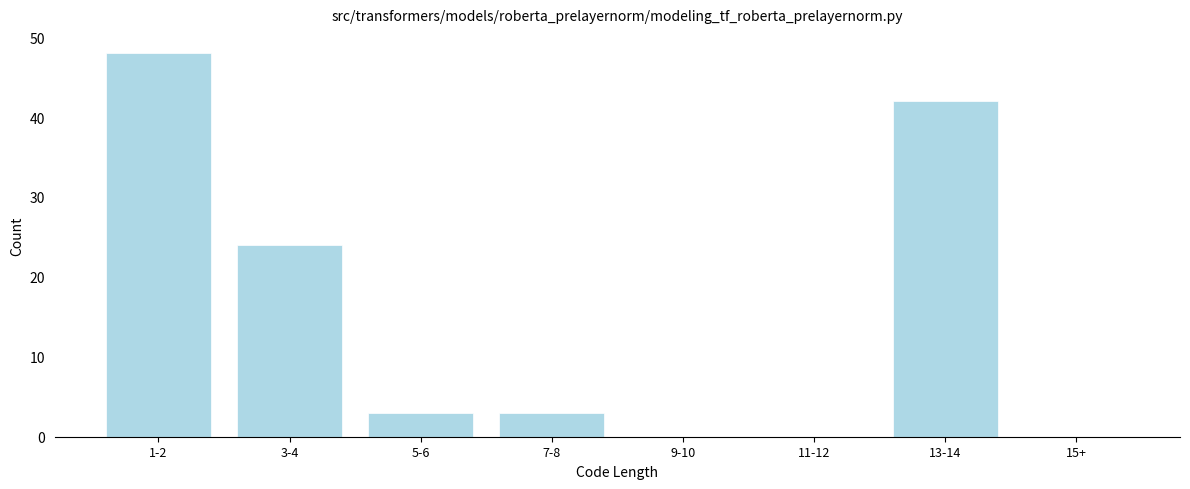

Reading left to right, list all the values displayed in this chart.

1-2=48	3-4=24	5-6=3	7-8=3	9-10=0	11-12=0	13-14=42	15+=0